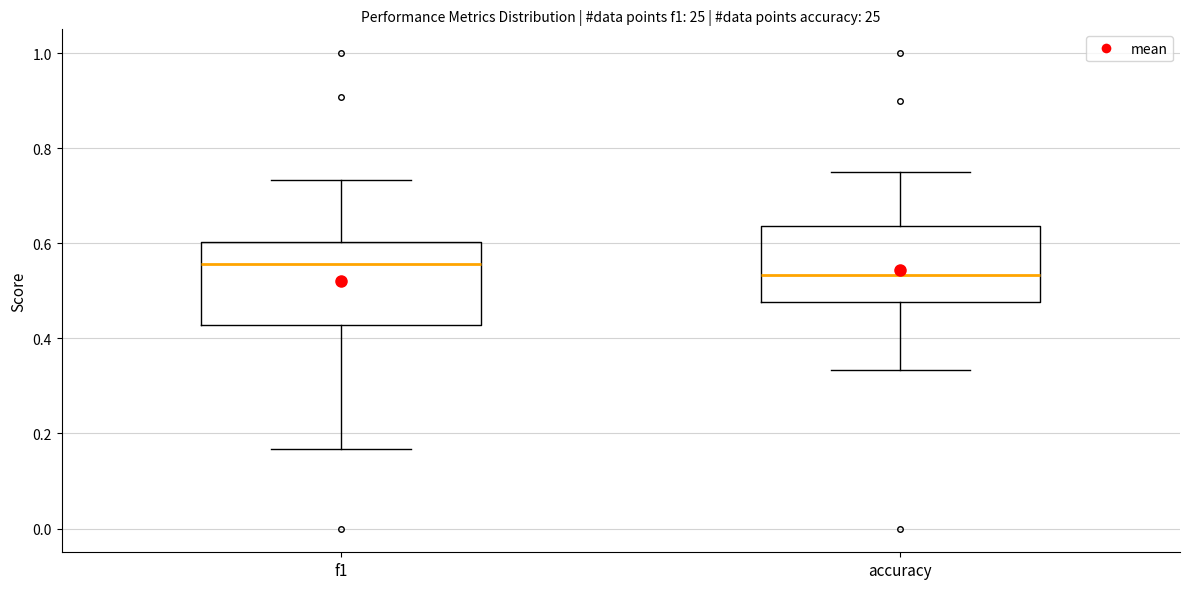

Reading left to right, read every box against the y-axis: the position of its median line, the range the box covers, and the ends of its whiskers. The values are not printed on the chart, so give them approximately, as read against the axis.

f1: median 0.56, box 0.42 to 0.60, whiskers 0.16 to 0.74
accuracy: median 0.54, box 0.48 to 0.64, whiskers 0.34 to 0.76